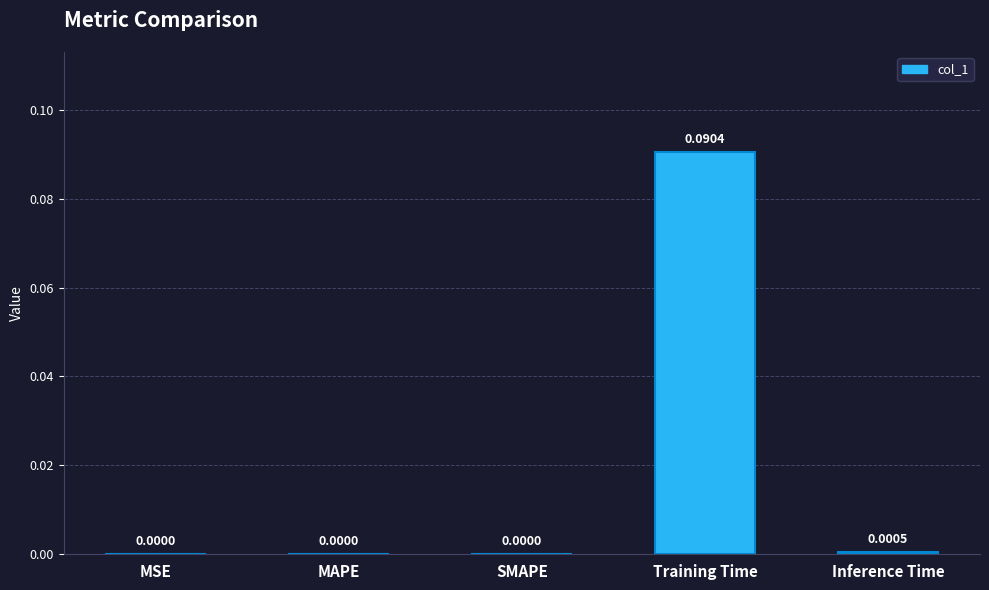

Is it true that the value at MAPE is 0.0?

True